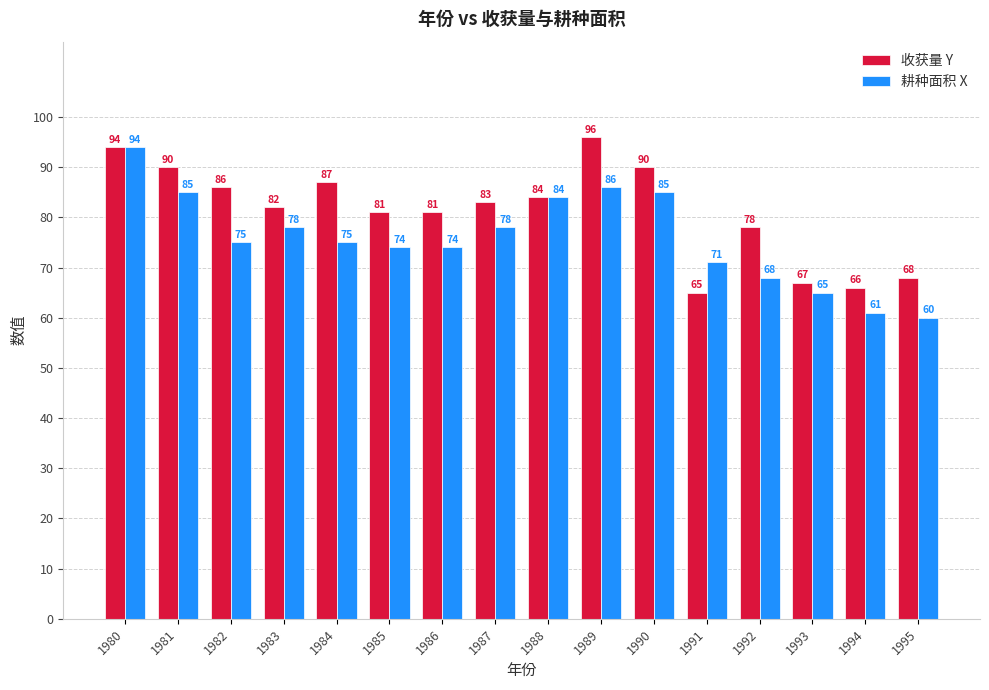

At 1986, list the series in order from smallest to largest.

耕种面积 X, 收获量 Y